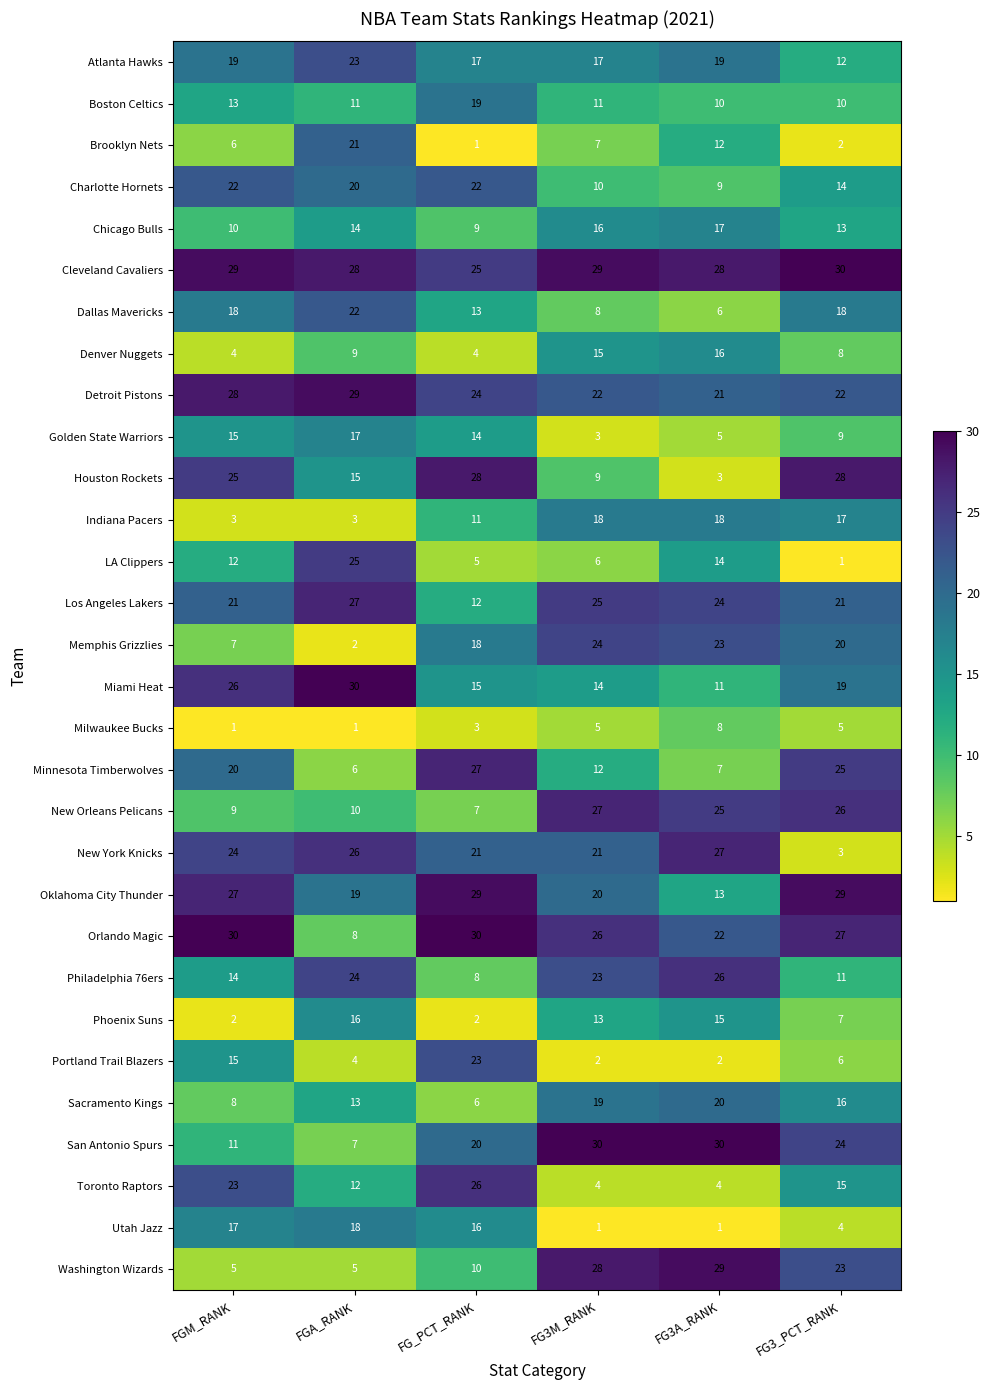

What is the greatest value displayed?

30